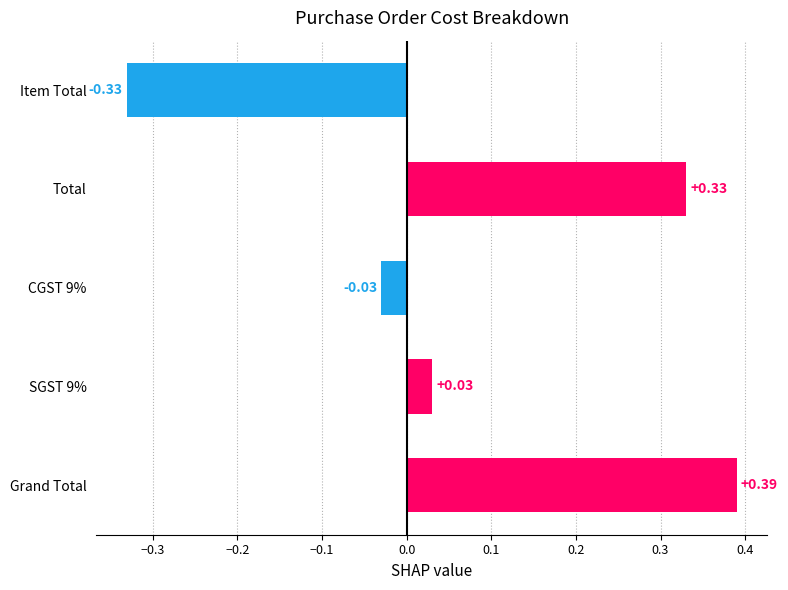

What is the label of the 5th bar from the top?

Grand Total